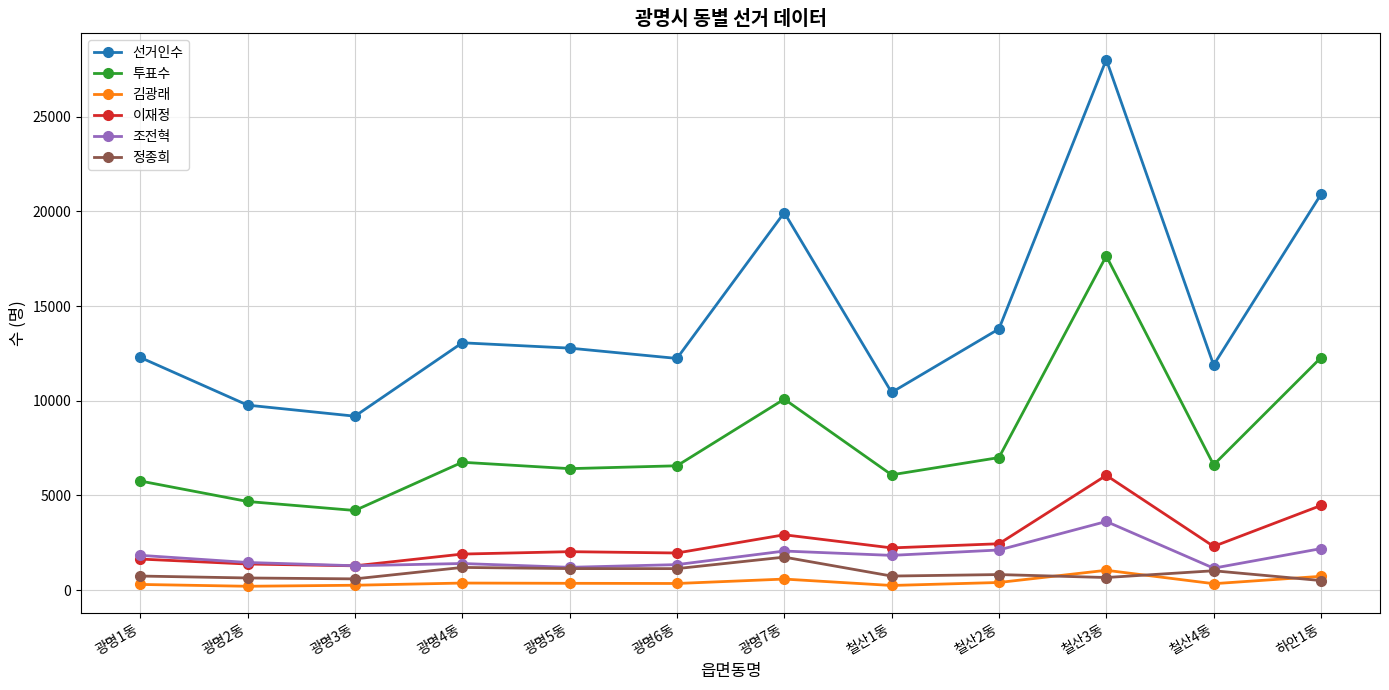

At how many categories does at least one series exceed 3384?

12